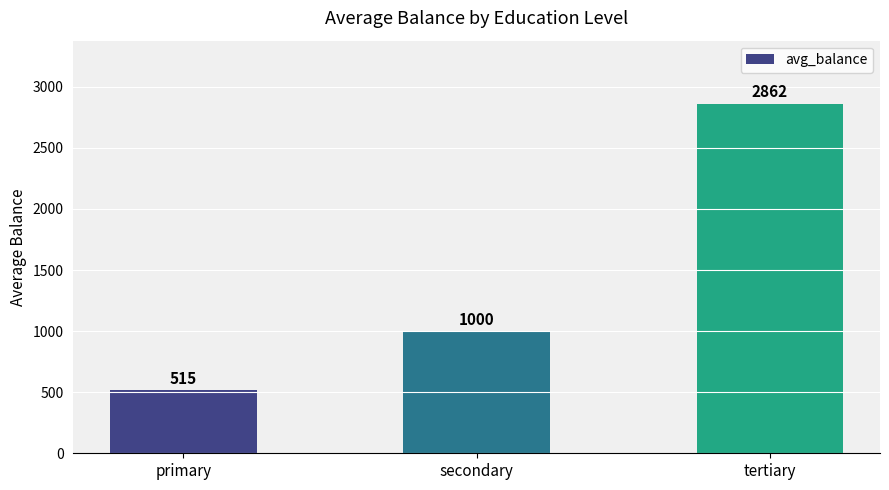

The chart shows a value of 4857 at tertiary. True or false?

False